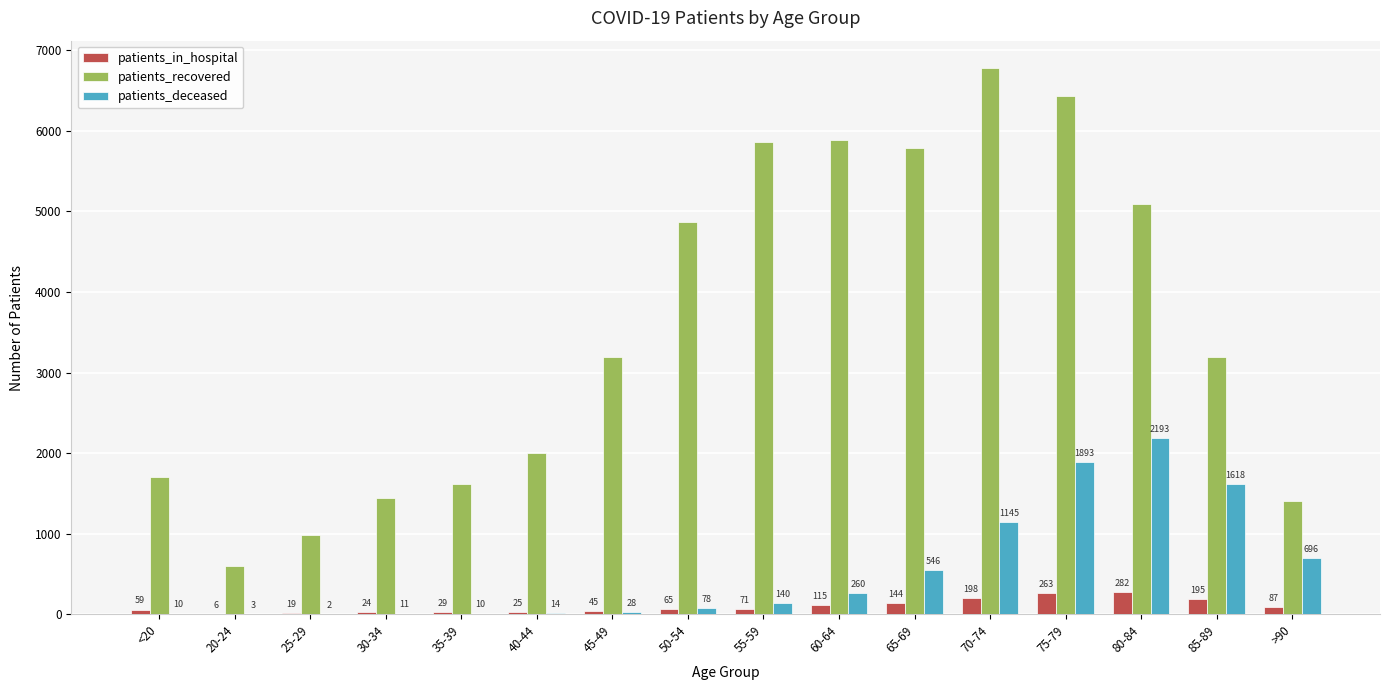

What are all the series names shown in the legend?

patients_in_hospital, patients_recovered, patients_deceased